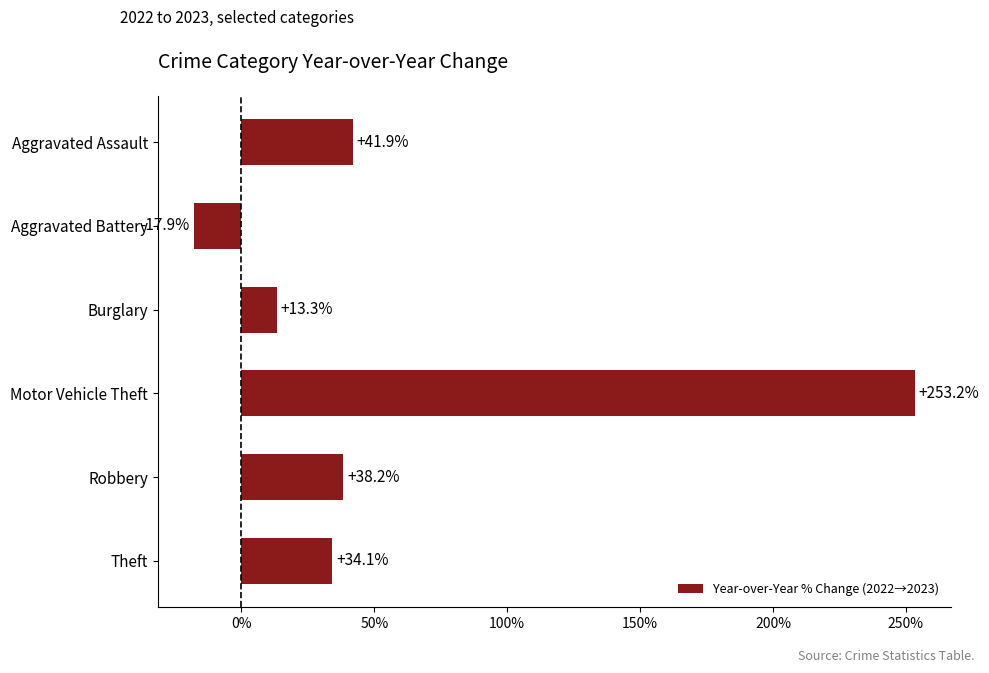

What is the average value?

60.5